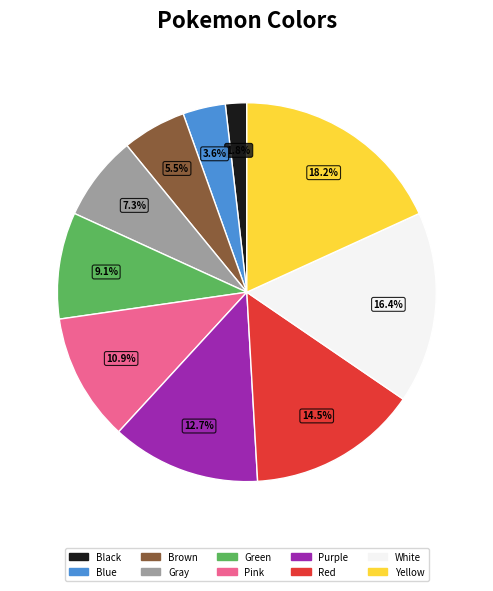

The Yellow slice represents 18% of the pie. True or false?

True